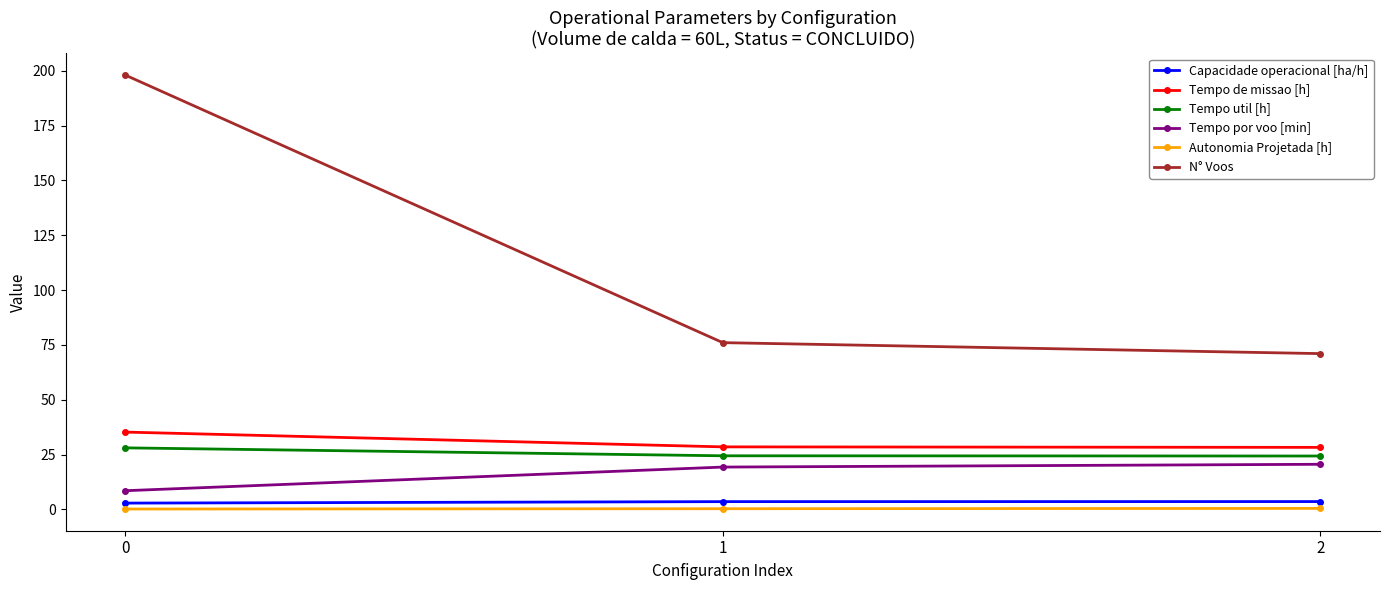

What is the spread (max minus min) of values at 1?

75.7